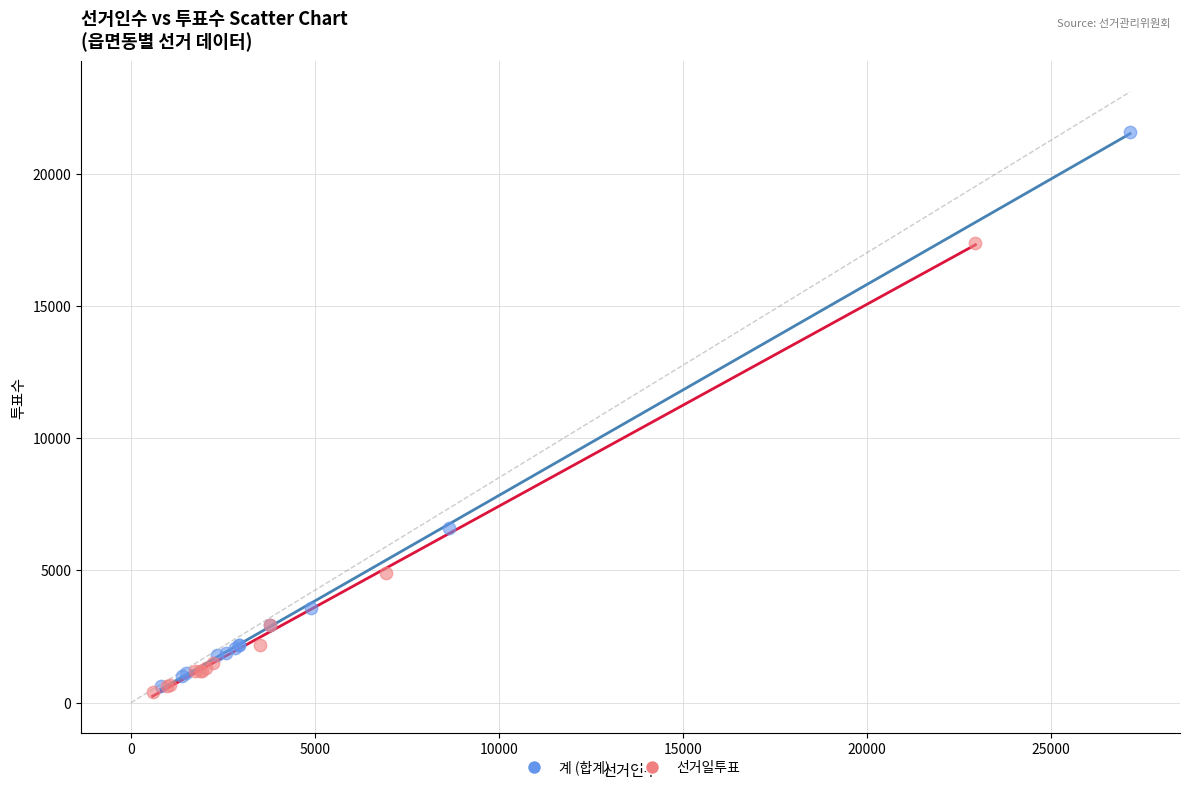

Which series contains the highest Y value?

계 (합계)